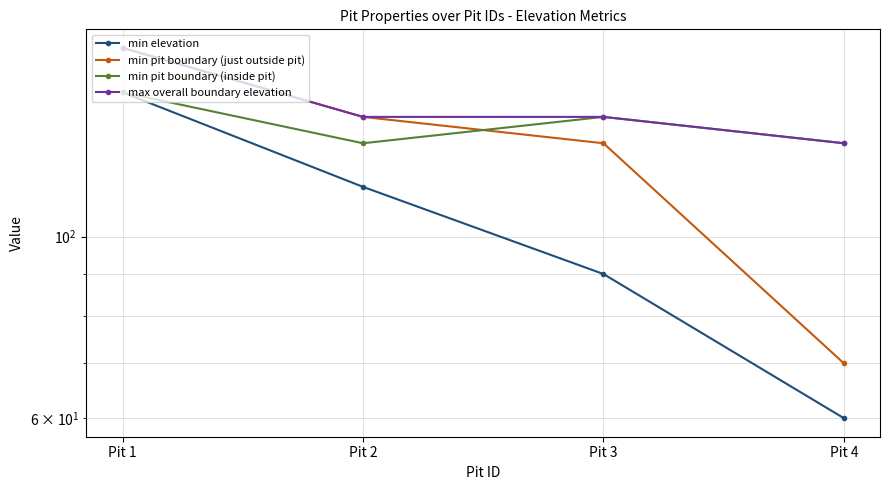

What is the average value of the max overall boundary elevation series?

145